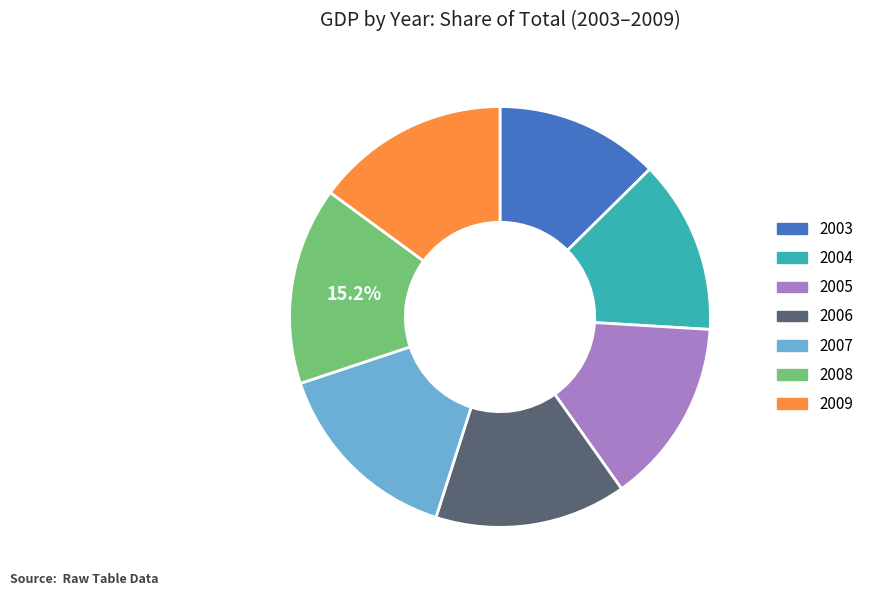

Count the number of slices in the pie.

7